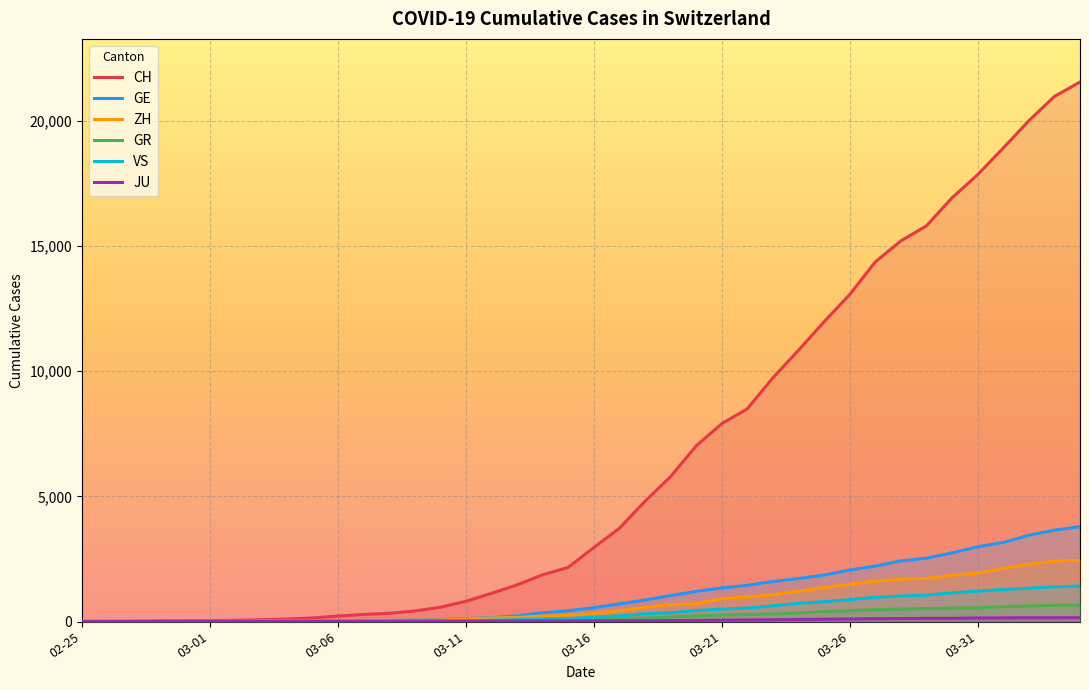

How many positive values does the GR series have?

39